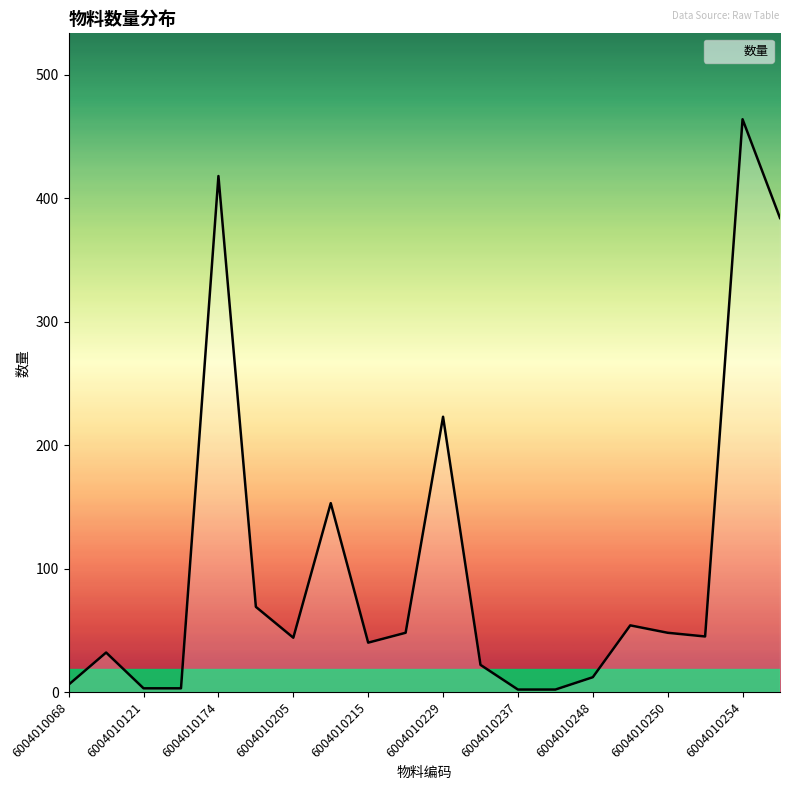

What is the maximum value shown in the chart?

464